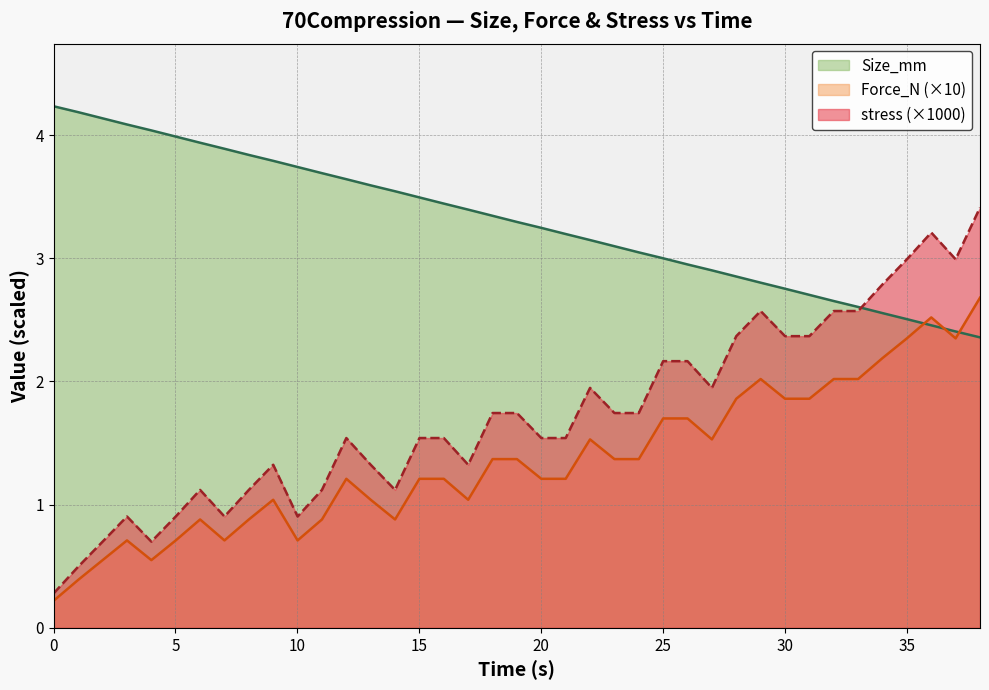

At which category is the sum across all series the highest?

38.01